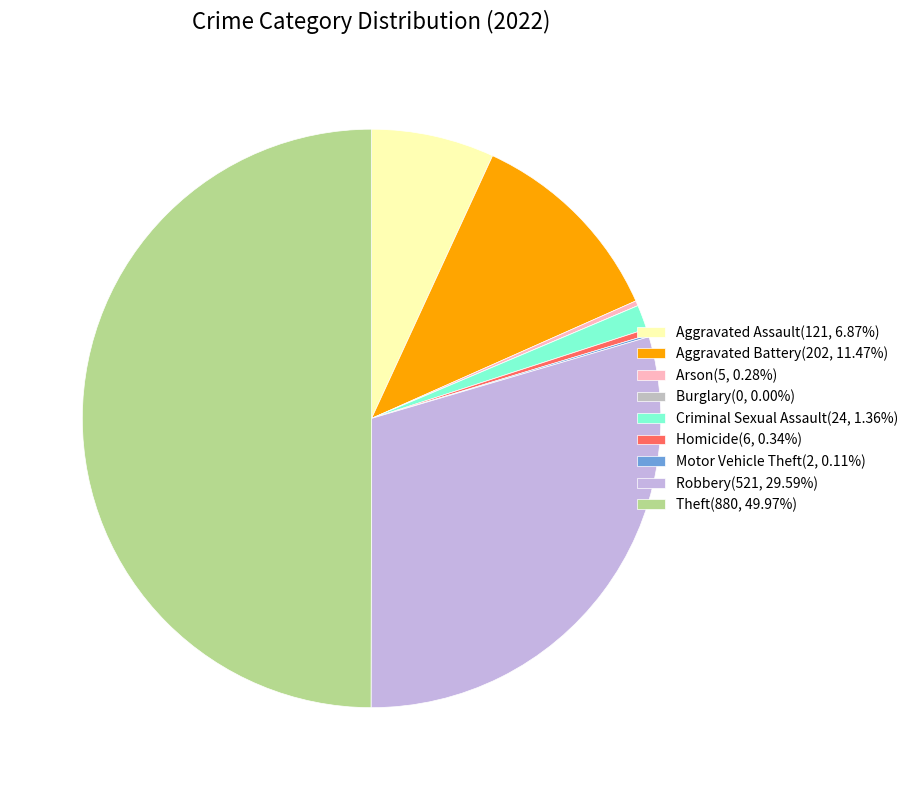

Count the number of slices in the pie.

9